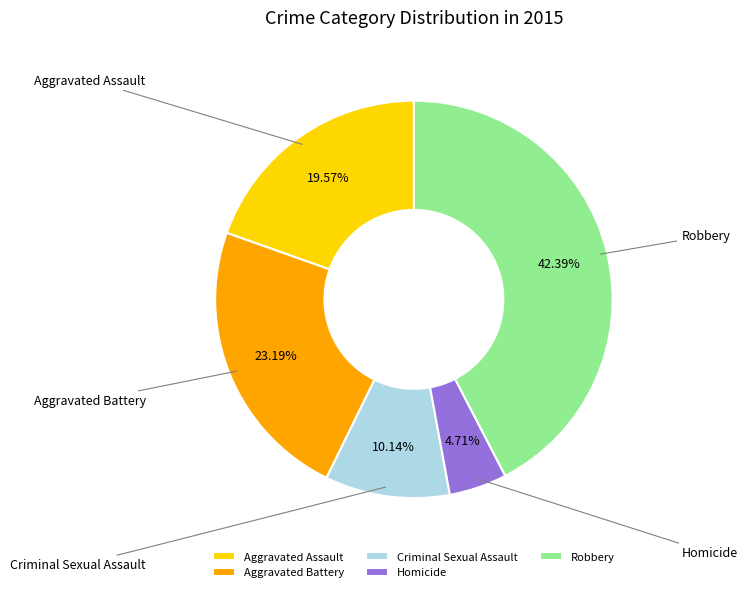

How many segments does this pie chart have?

5